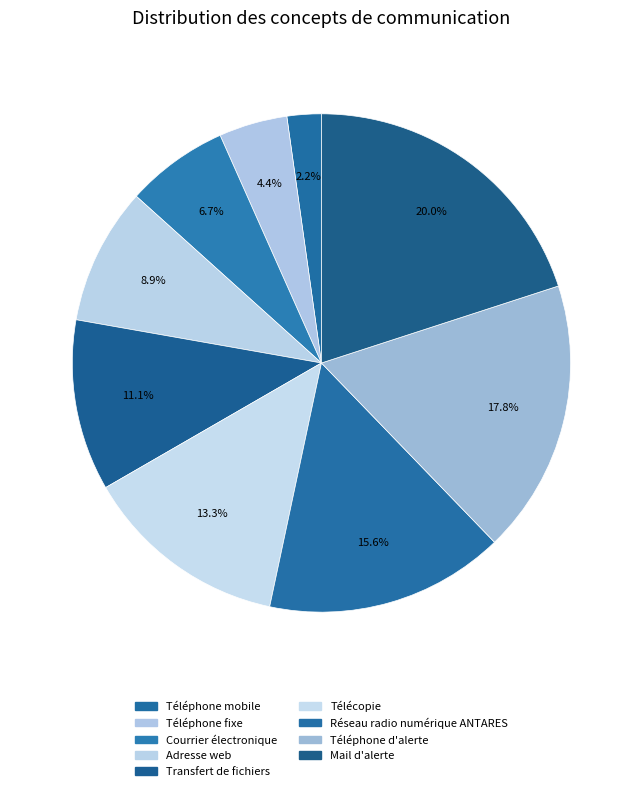

How many slices are in this pie chart?

9